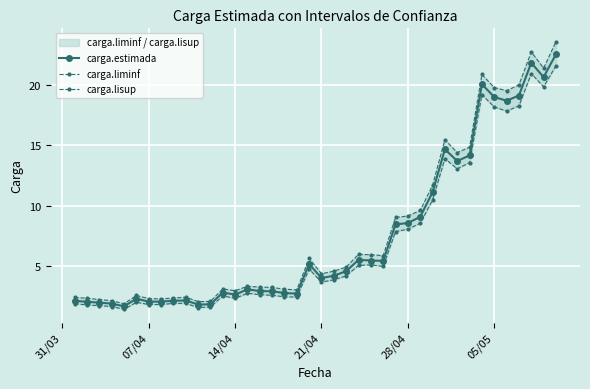

What is the difference between the maximum and second lowest values in the carga.lisup series?

21.5